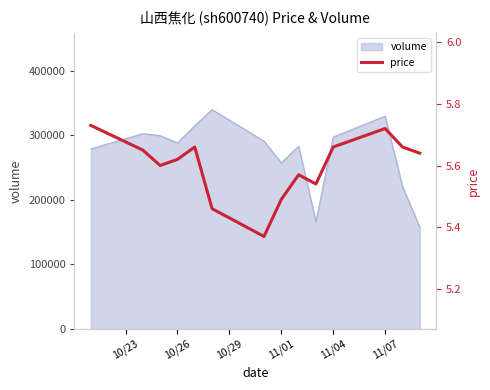

What is the minimum value for volume?

157597